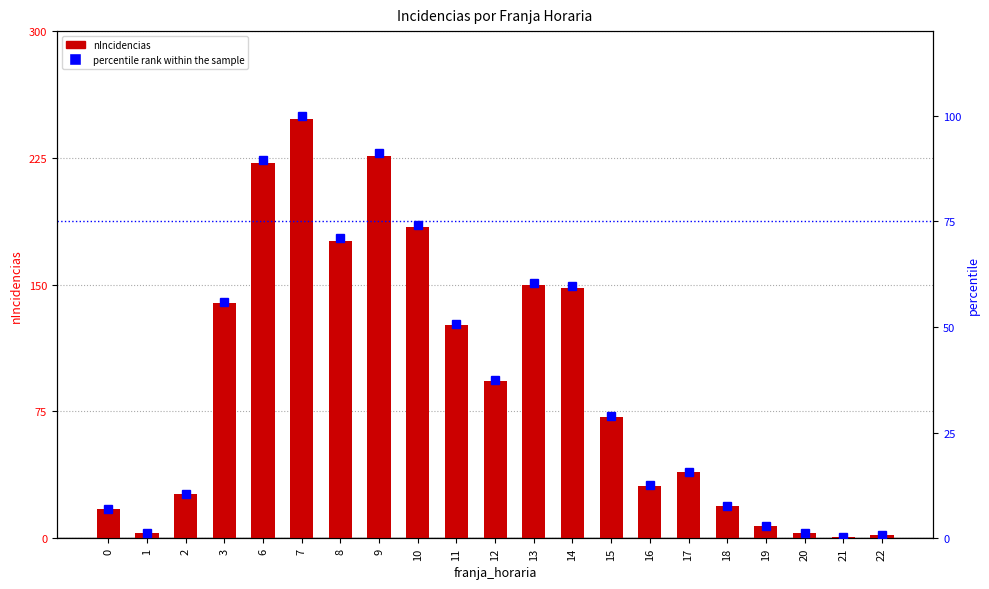

At which category is the sum across all series the highest?

7